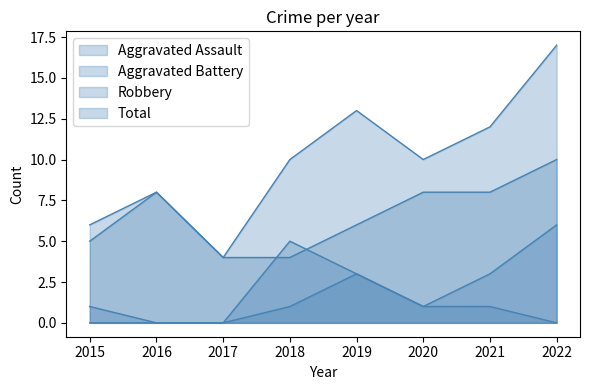

What is the value of the Aggravated Battery point at the 6th from the left?

1